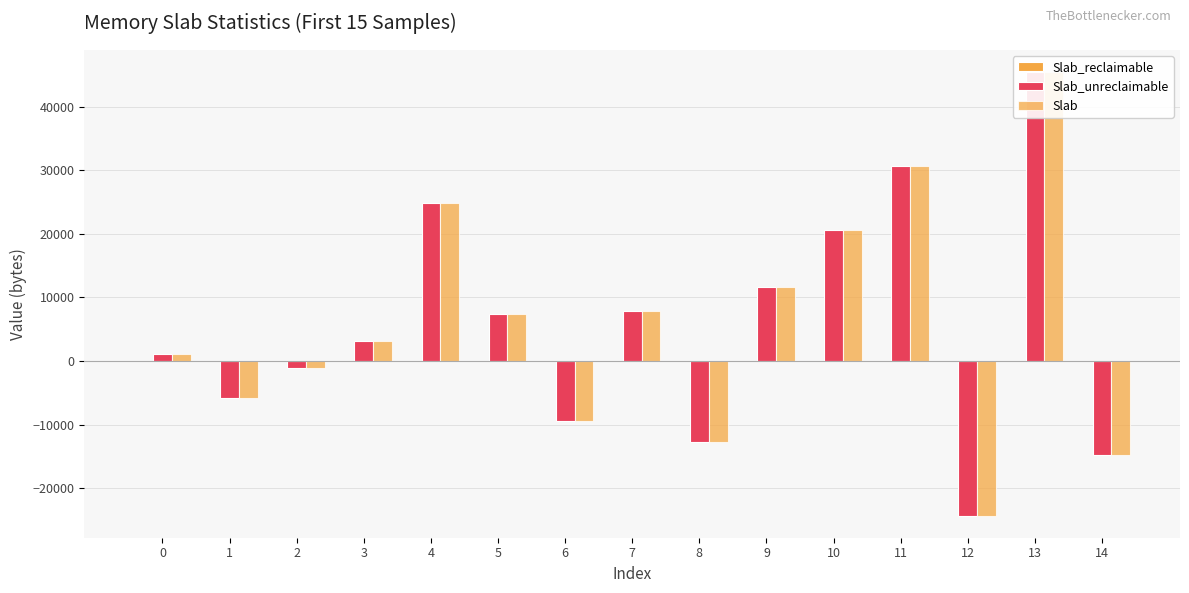

At which category is the sum across all series the highest?

13